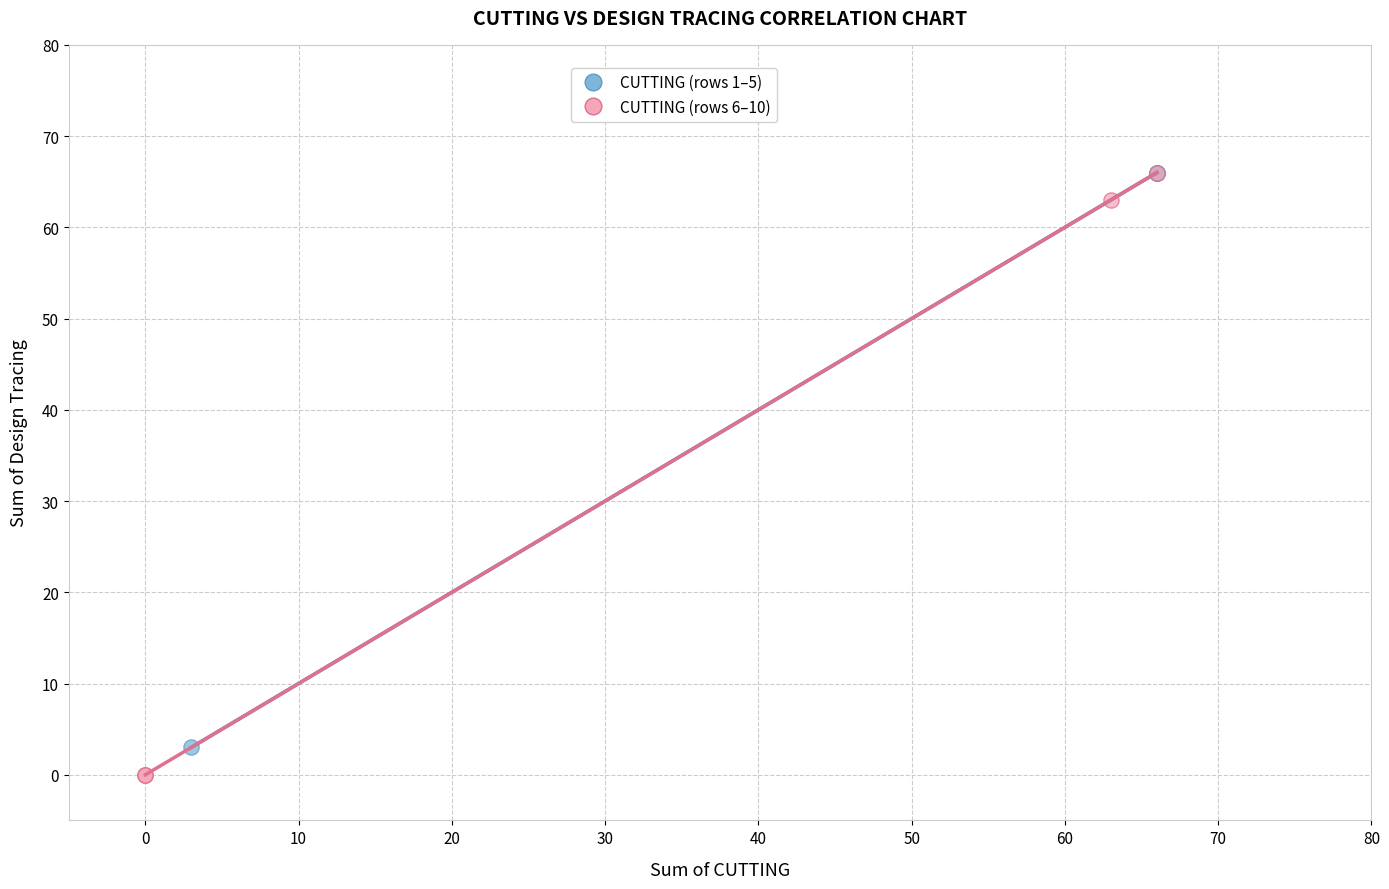

Which series has the largest Y range (max minus min)?

CUTTING (rows 6–10)